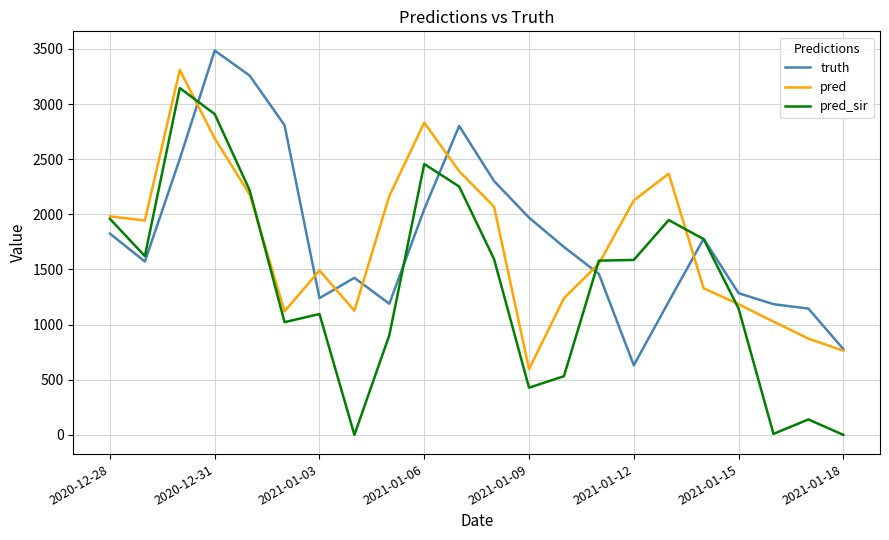

Which series has the widest spread of values?

pred_sir